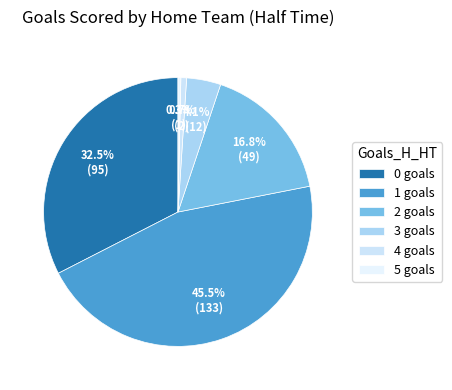

To the nearest percent, what portion does 1 represent?

46%